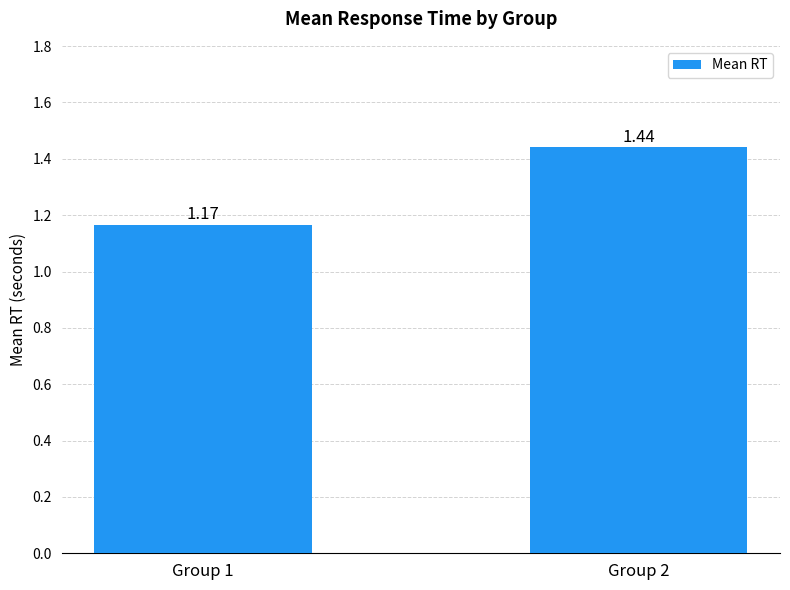

Count the number of data series in this chart.

1